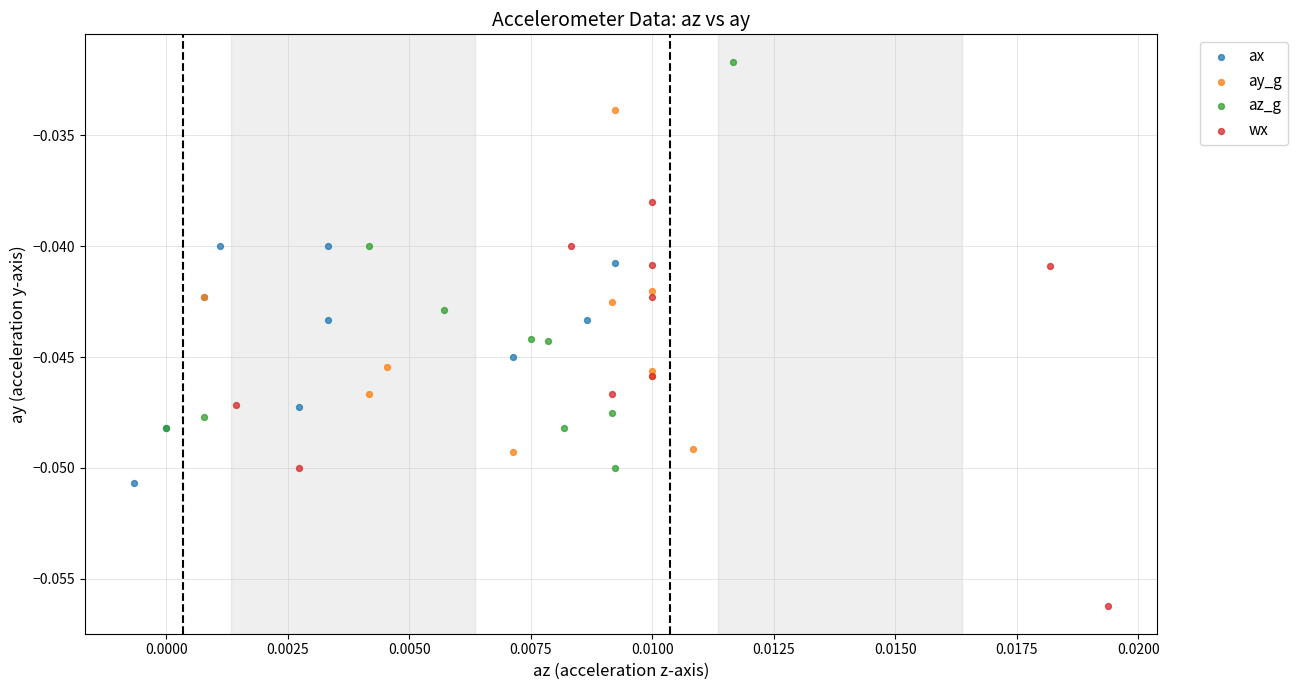

What are all the series names shown in the legend?

ax, ay_g, az_g, wx